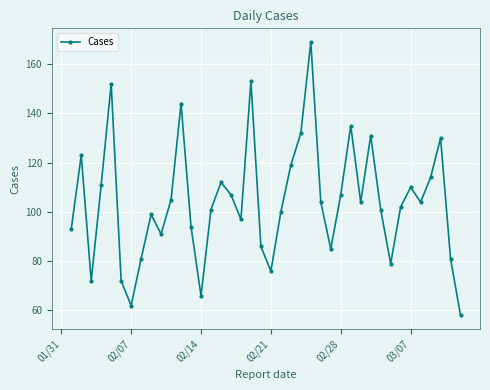

How many lines are shown in the chart?

1